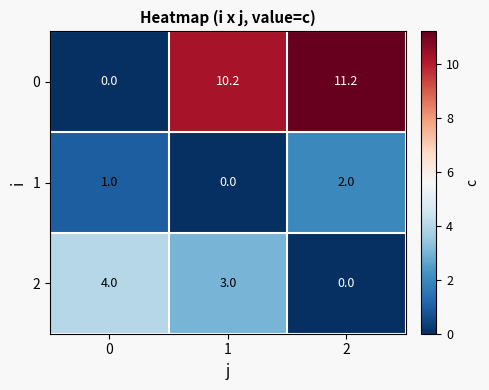

Count the 2 values in the range 0 to 4.

3